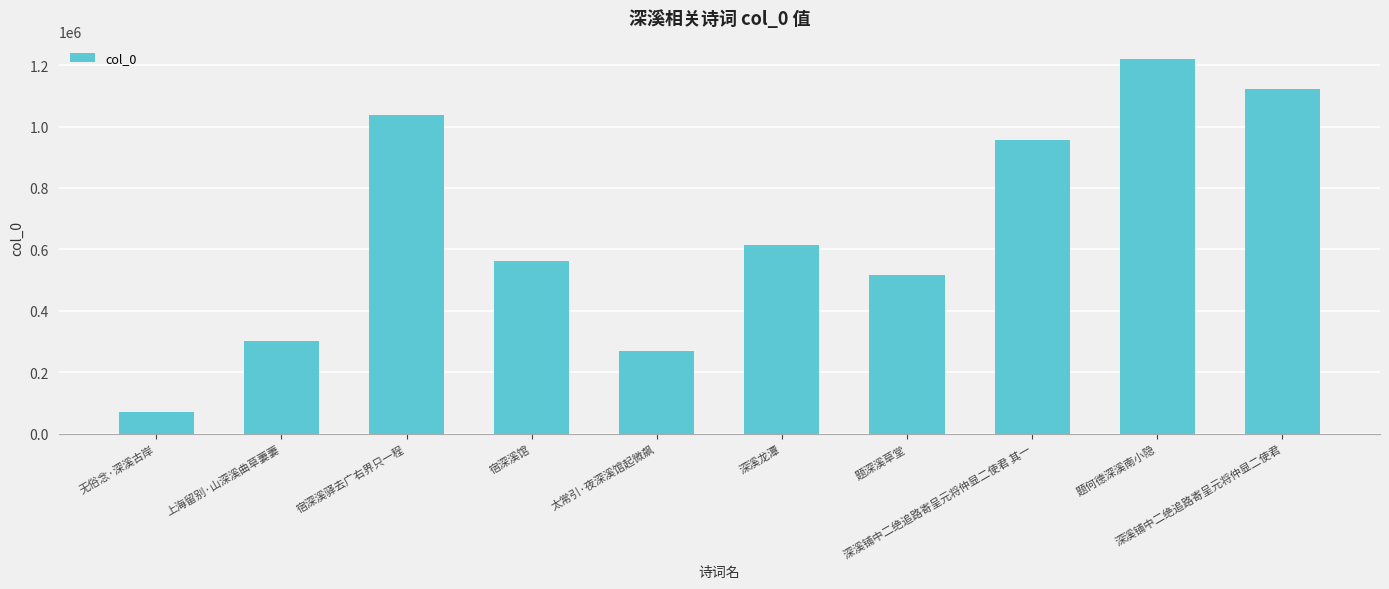

Which category has the highest value across all series?

题何德深溪南小隐